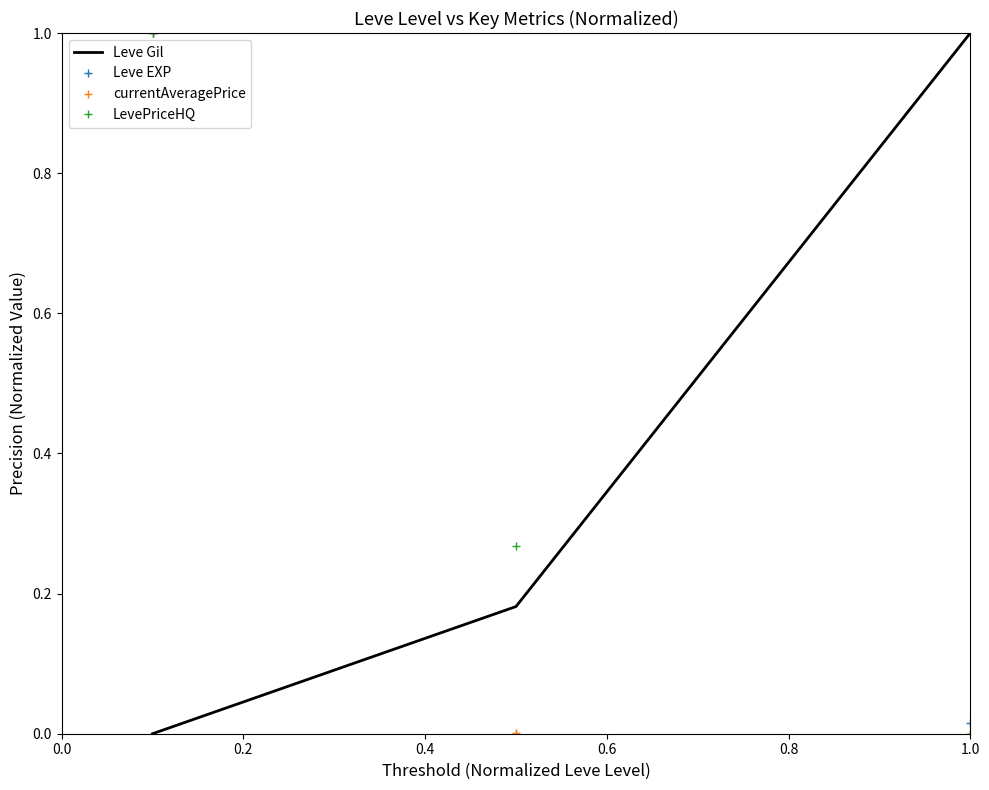

What is the maximum value shown in the chart?

1.0